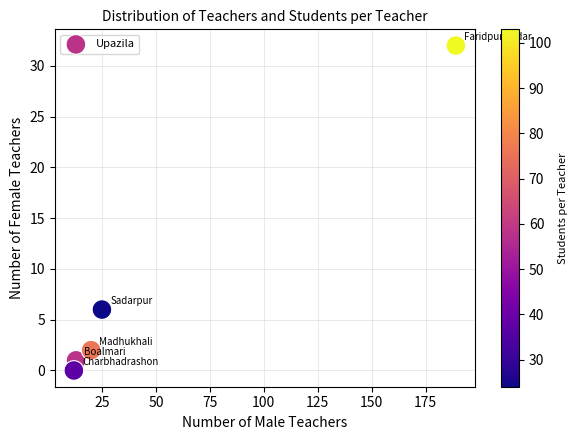

What Y value in the scatter plot is closest to 16?

6